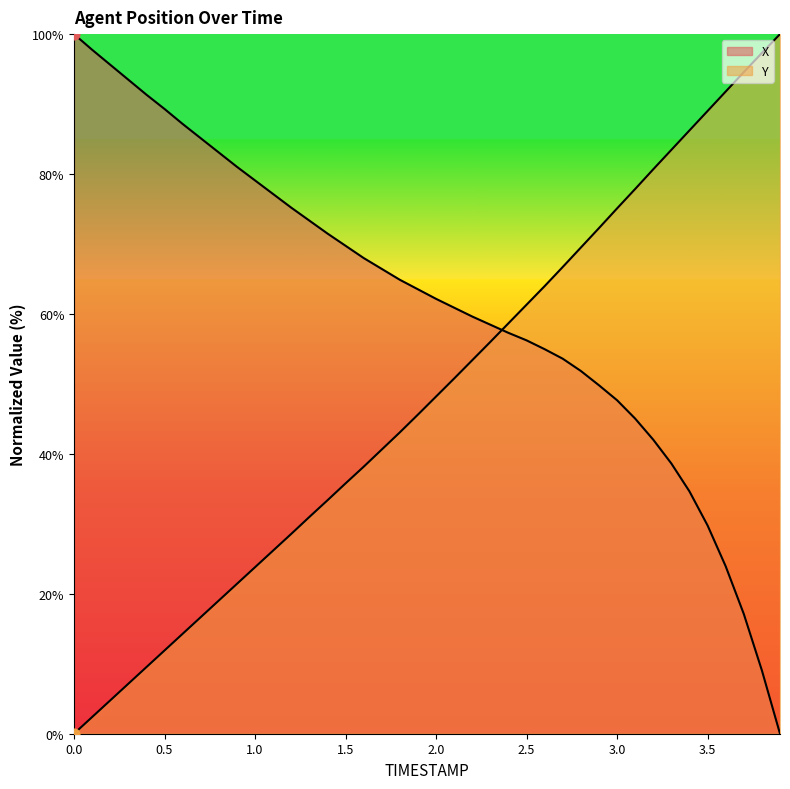

Which series has the widest spread of Y values?

X